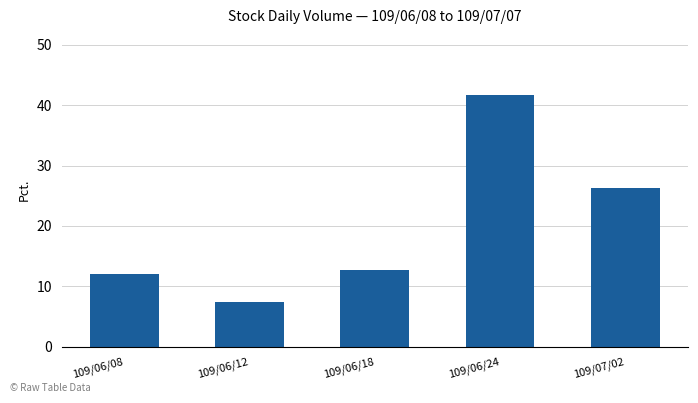

List the labels in order of value, smallest first.

109/06/12, 109/06/08, 109/06/18, 109/07/02, 109/06/24